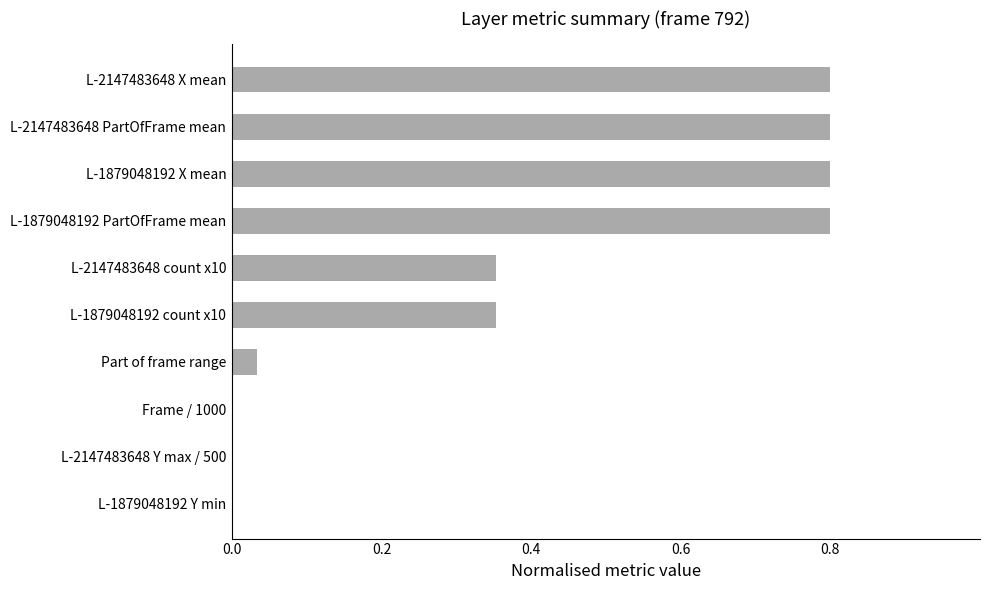

How many series are shown in this chart?

1